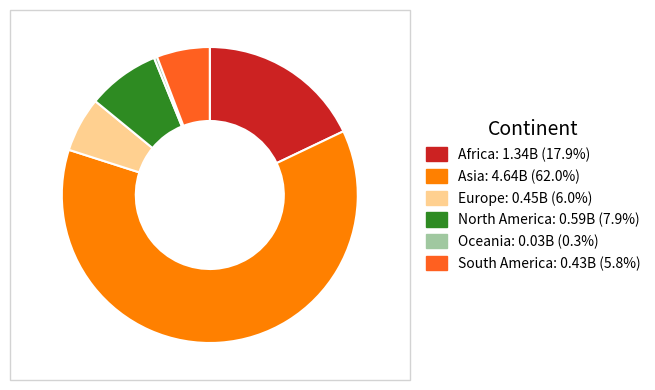

Which slice is the smallest?

Oceania